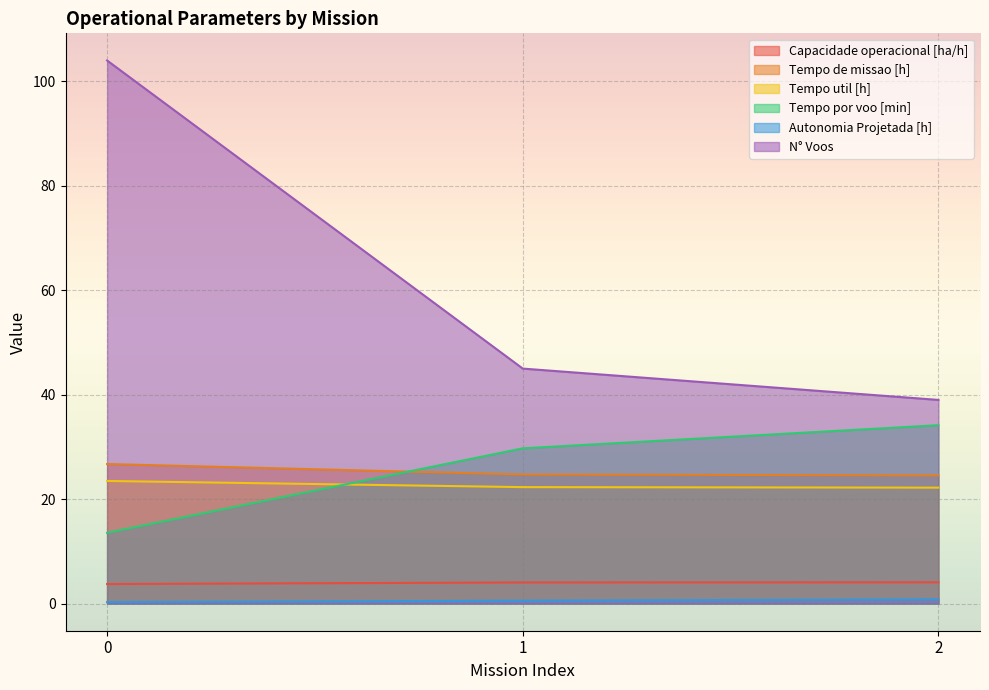

What is the highest value of the N° Voos series?

104.0